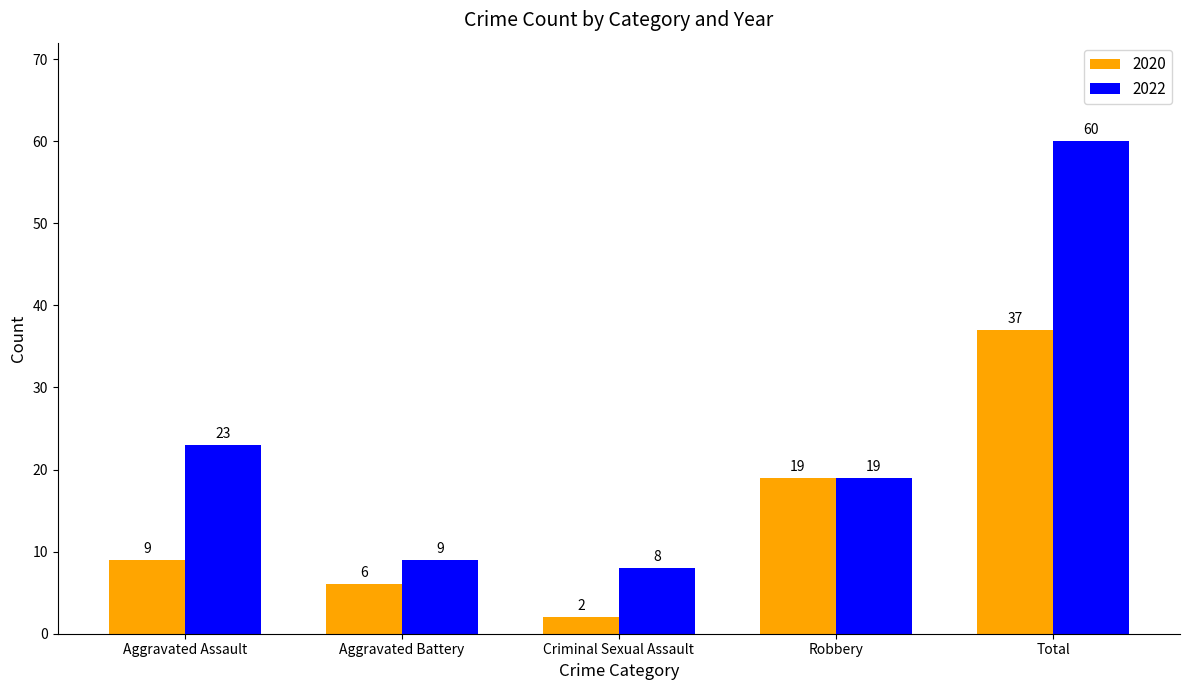

Count the number of data series in this chart.

2